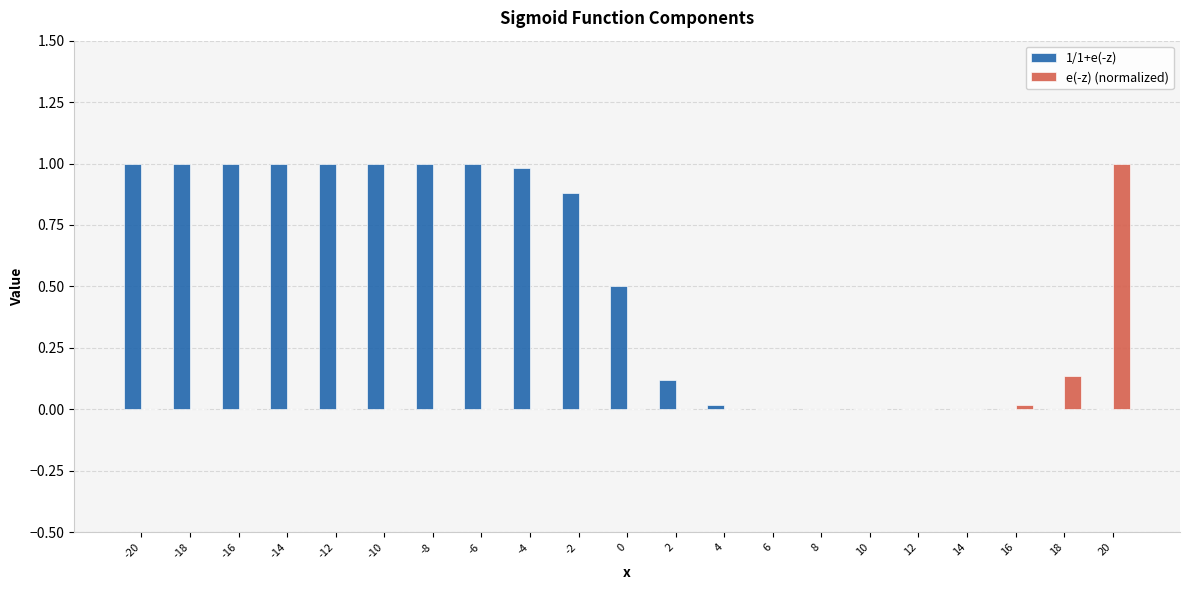

What is the sum of all e(-z) (normalized) values?

1.2